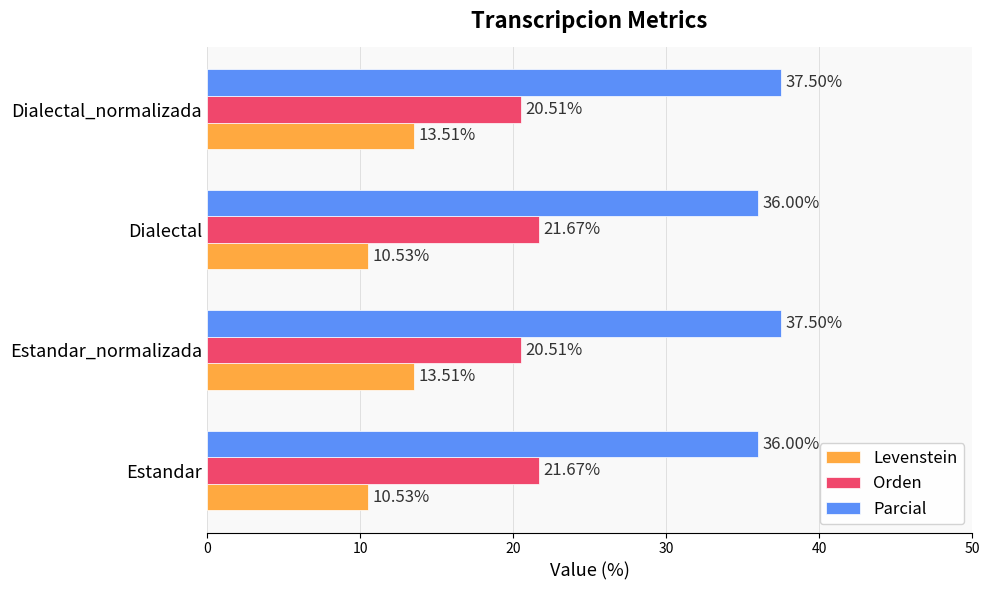

Is the value of Parcial at Dialectal greater than the value of Orden at Estandar_normalizada?

Yes